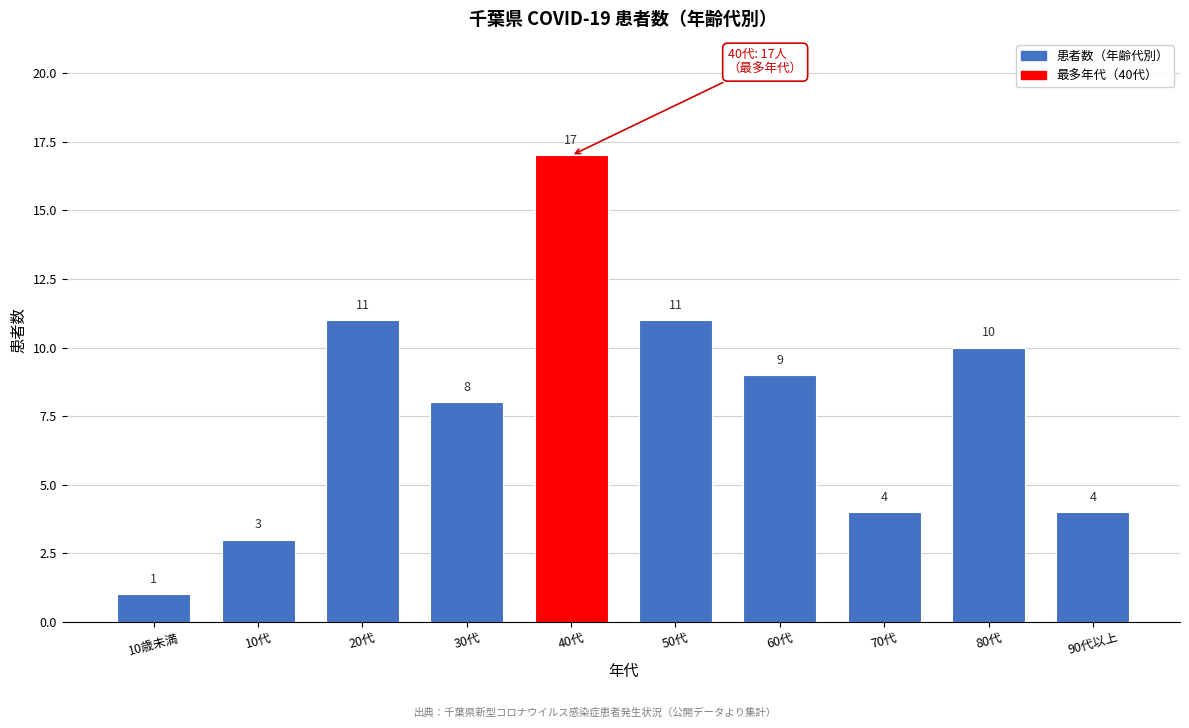

Reading right to left, extract all data points from this chart.

4	10	4	9	11	17	8	11	3	1